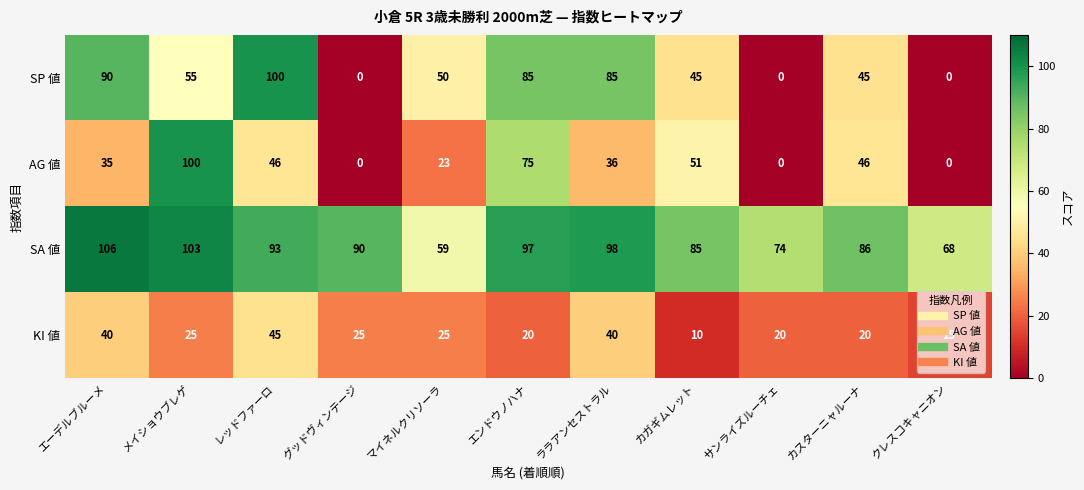

What is the total value across all series at ララアンセストラル?

259